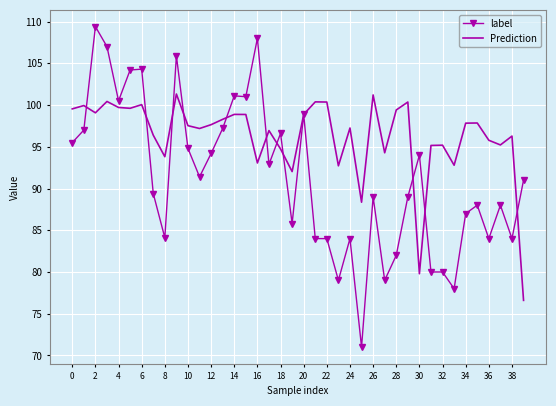

What is the average value of the label series?

91.4